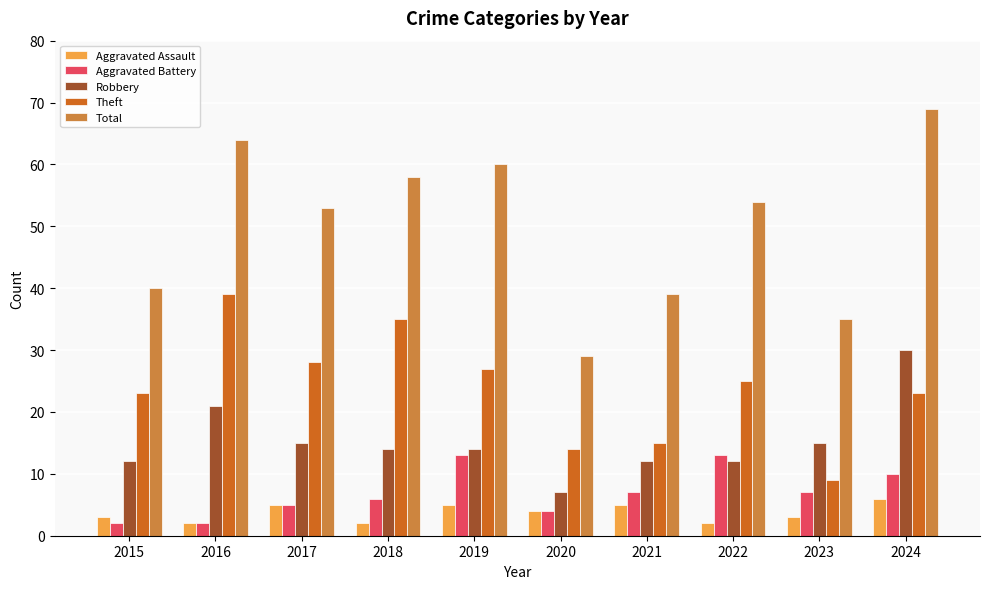

What is the sum of the Aggravated Assault values at 2017 and 2015?

8